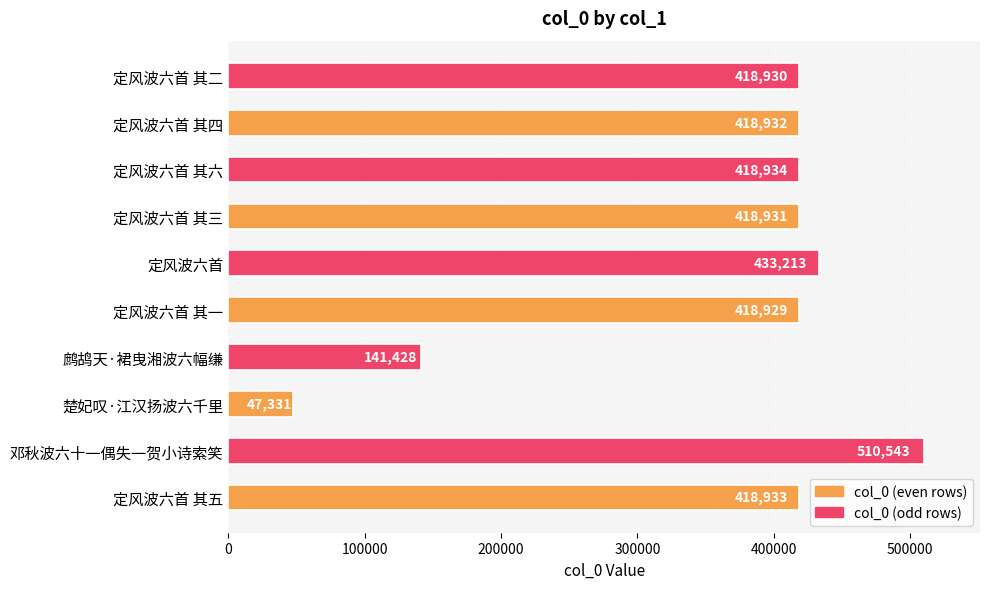

What is the average value?

364610